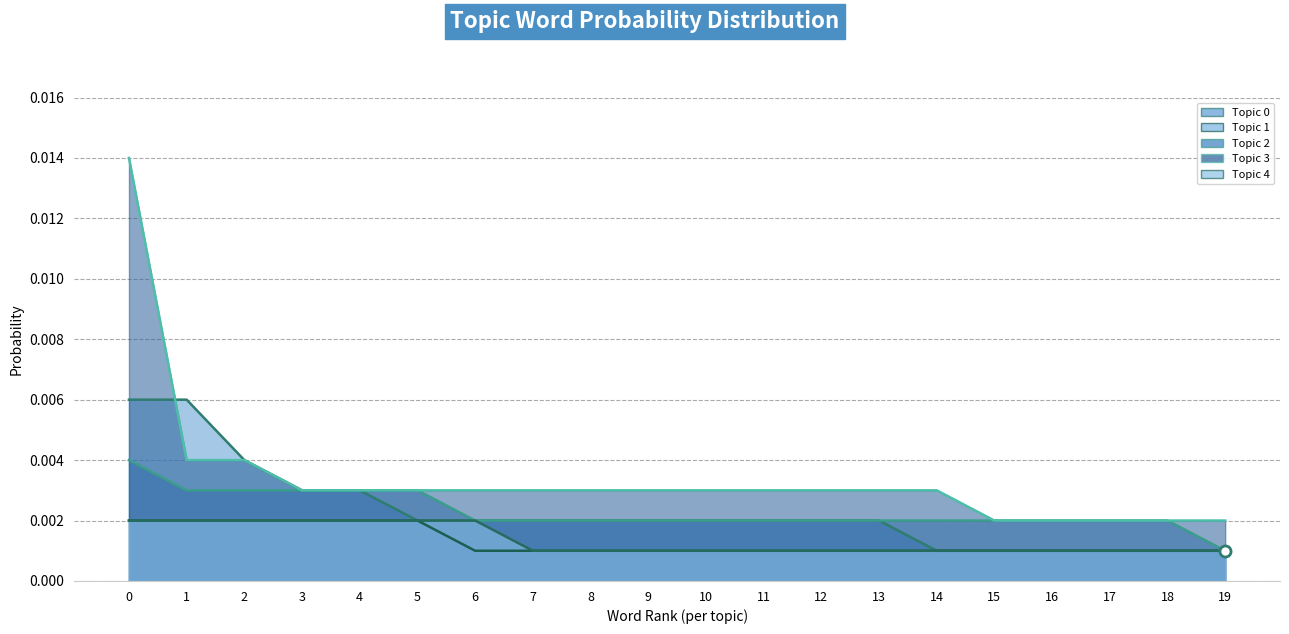

Count the Topic 1 values in the range 0 to 1.

20